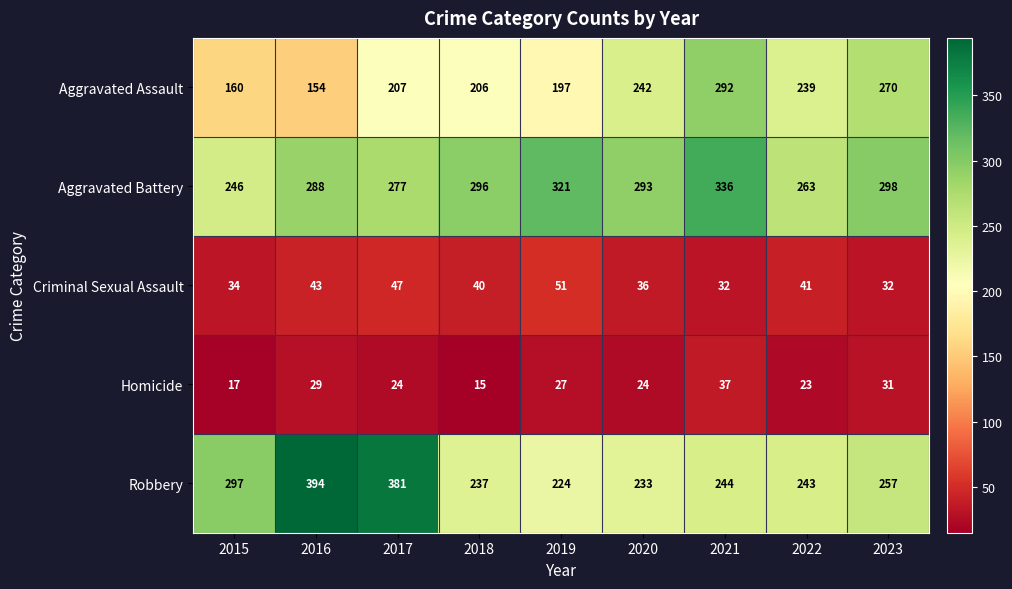

The Aggravated Assault series shows 292 at 2021. True or false?

True